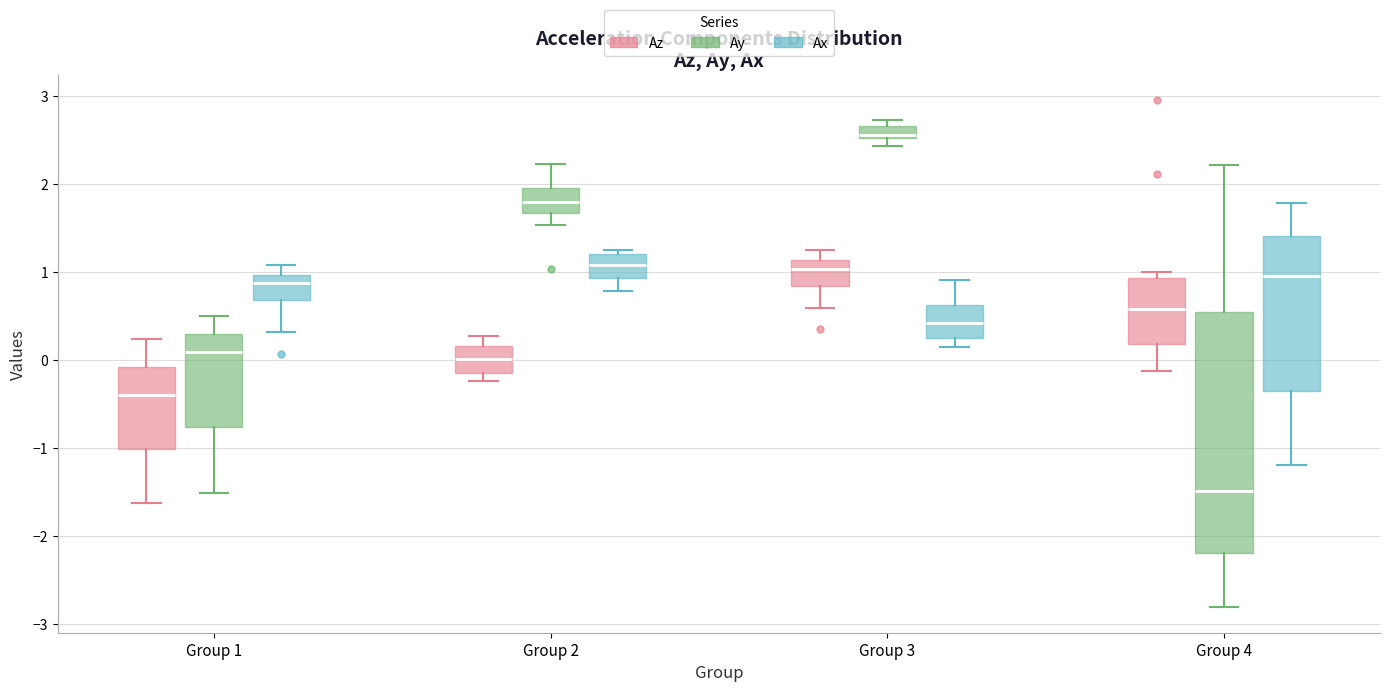

Which box is the tallest, from its lower edge to its upper edge?

Group 4 (Ay)